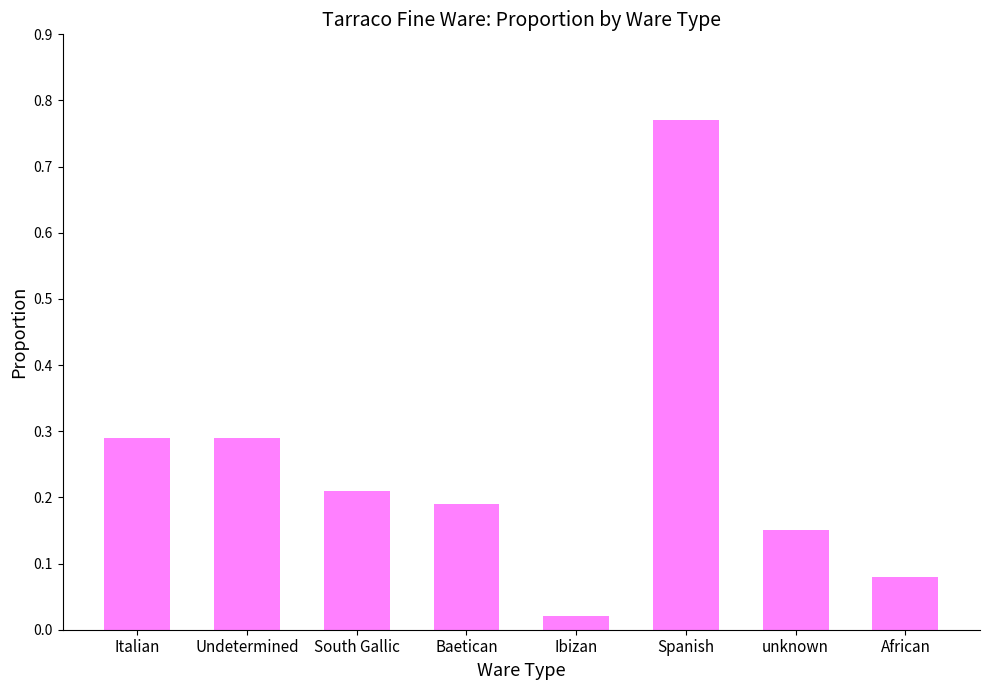

Which category has the lowest value across all series?

Ibizan